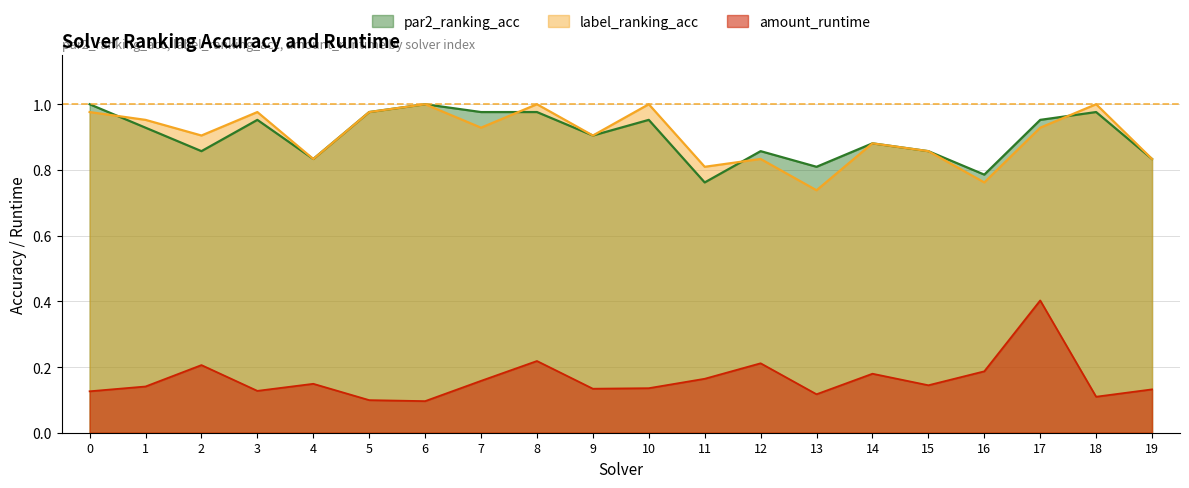

What is the difference between the maximum and minimum values in the amount_runtime series?

0.3